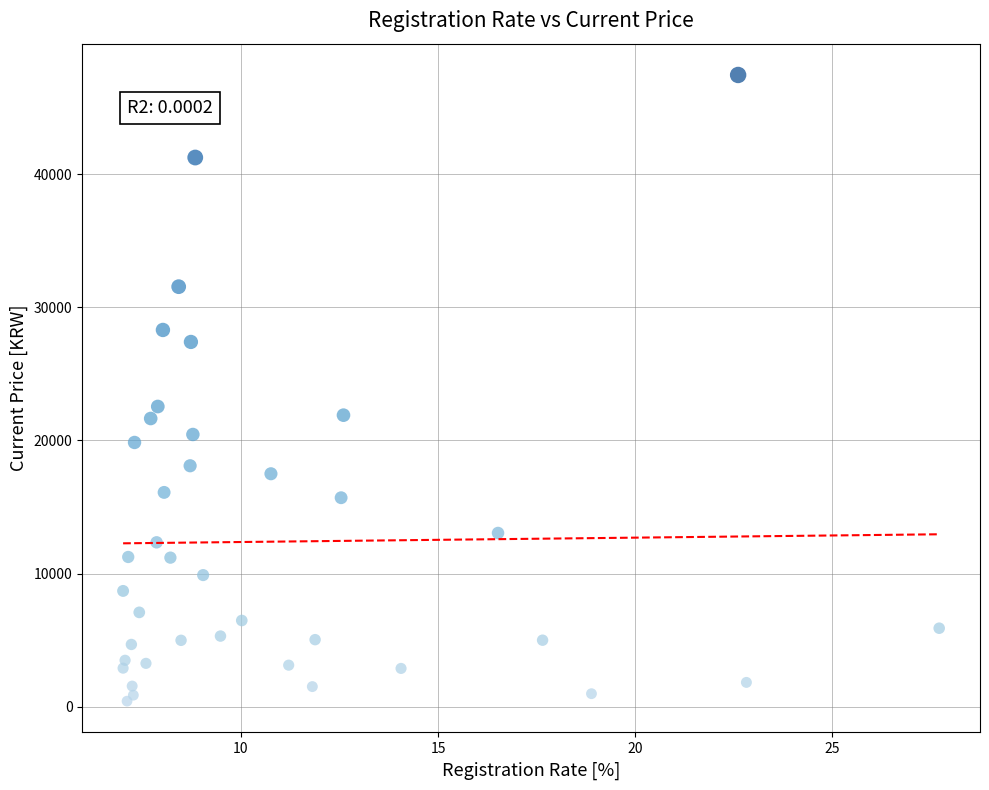

What Y value in the scatter plot is closest to 23936?

22550